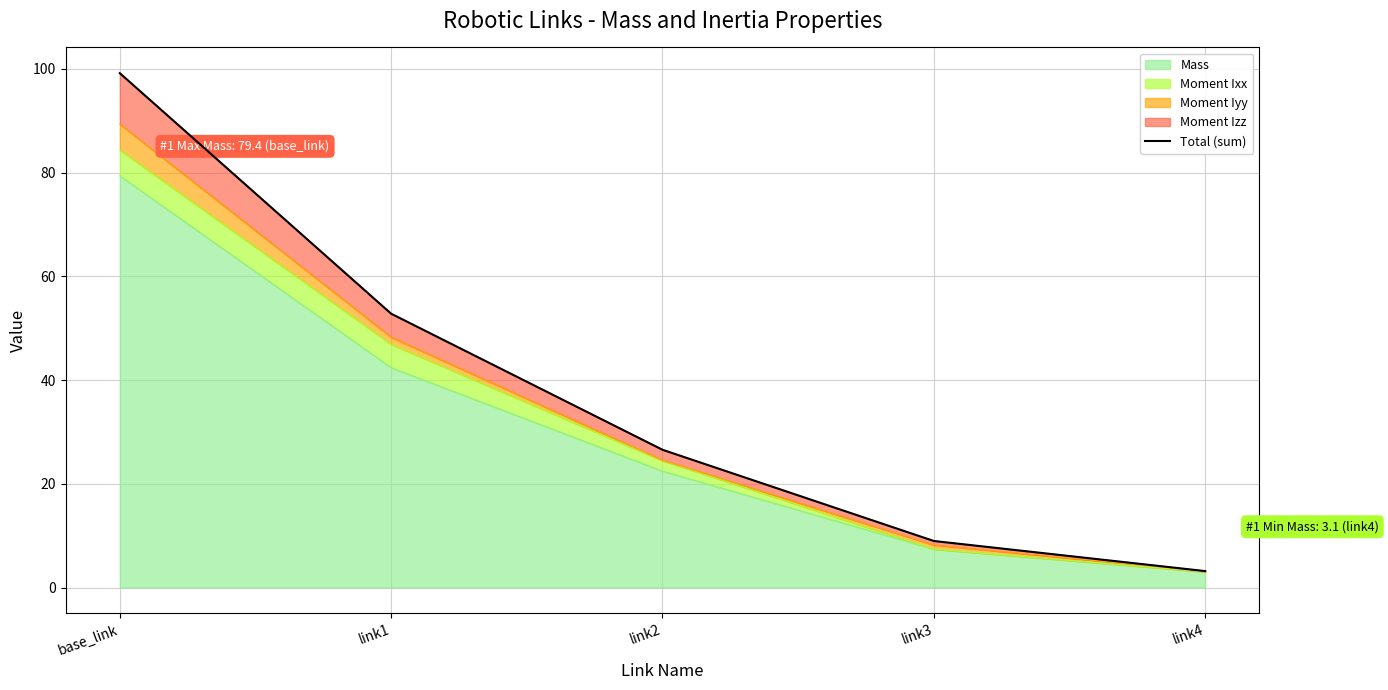

Which category has the lowest value in the Mass series?

link4